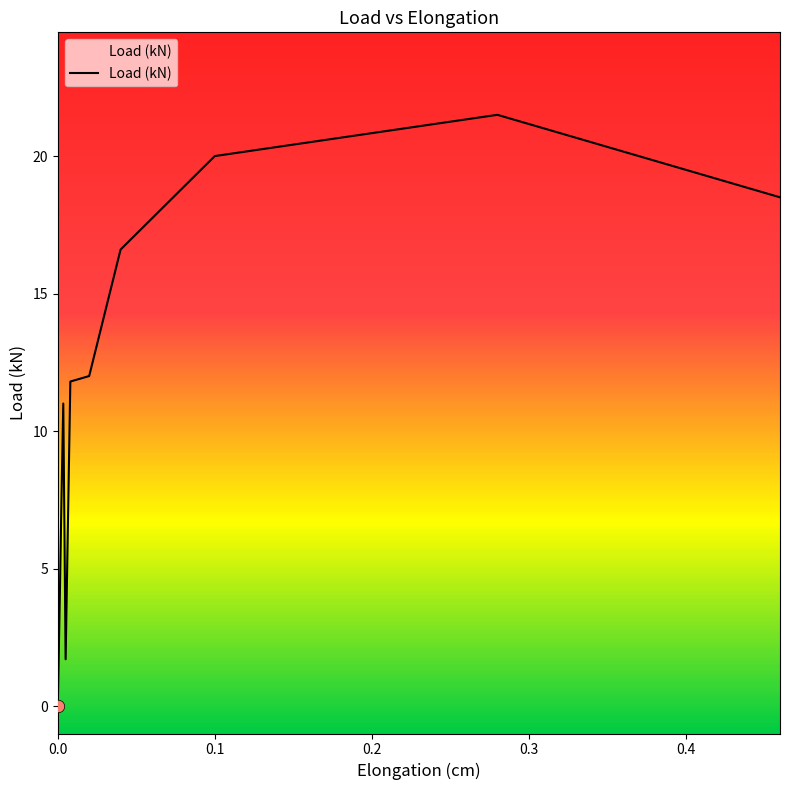

What is the difference between the maximum and minimum values?

21.5